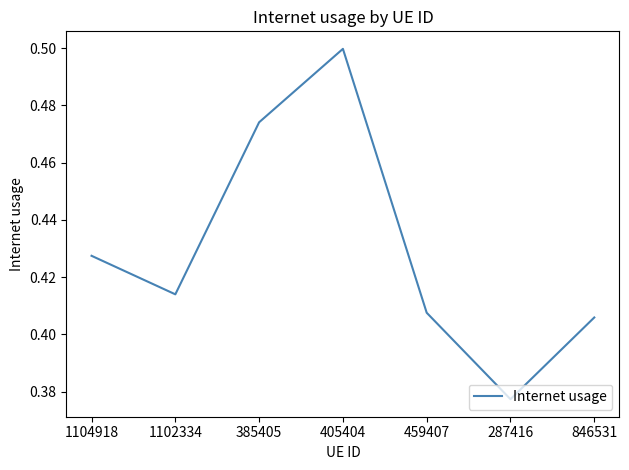

Which has a higher value, 1104918 or 459407?

1104918